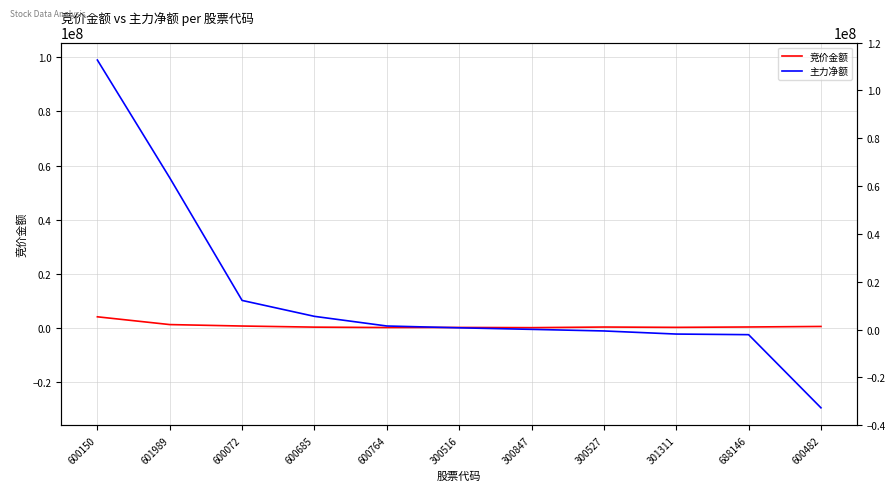

Where does the 主力净额 series first go above 127236?

600150